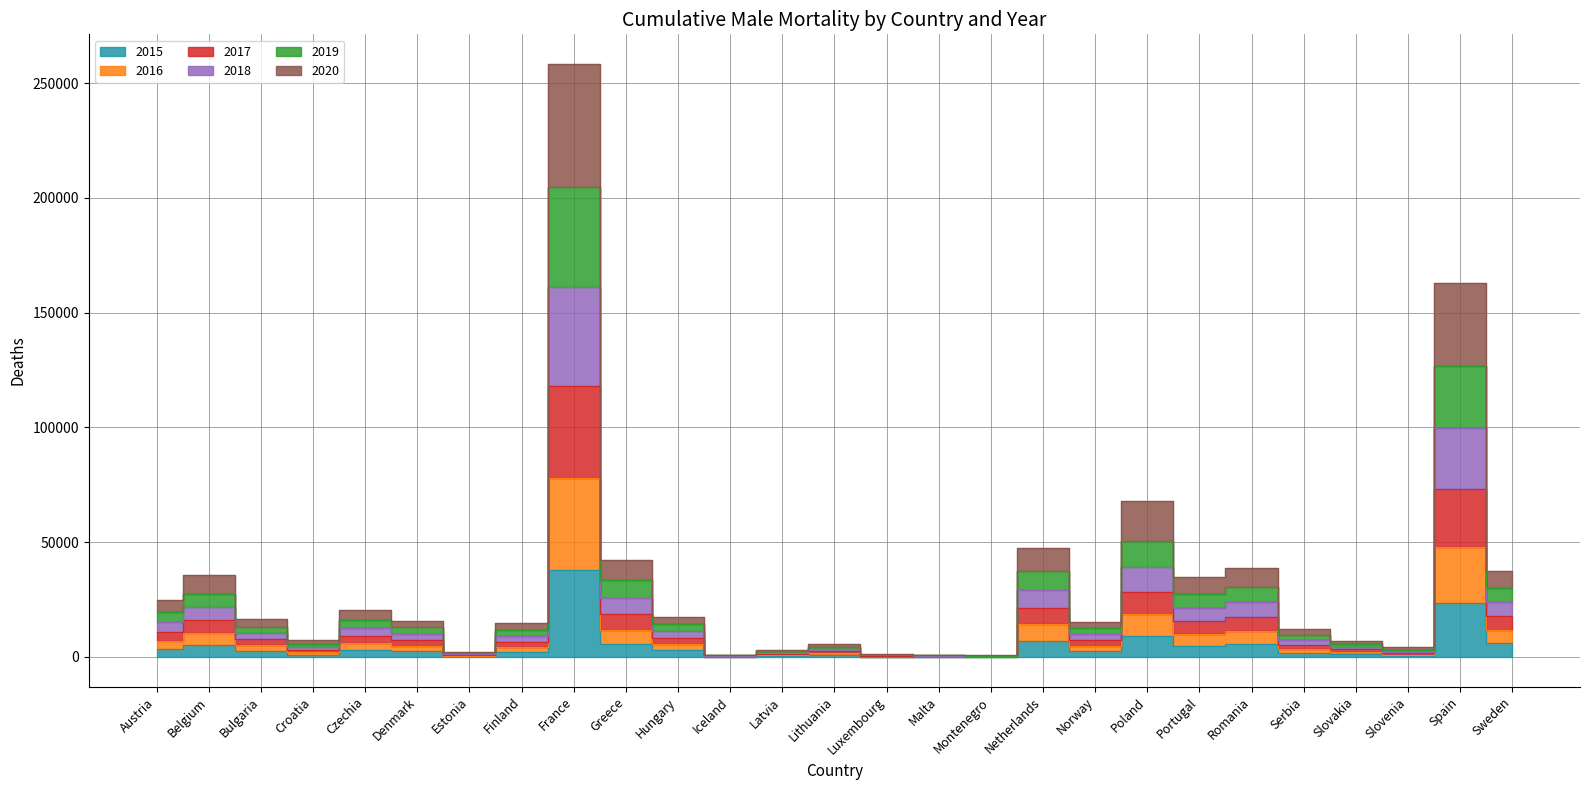

Between France and Romania, which is larger?

France